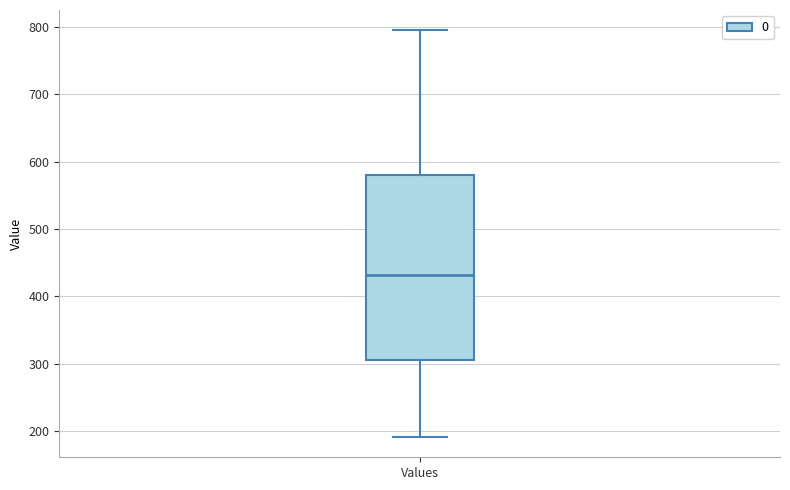

Transcribe this box plot: give where the median line is, the range the box spans, and where the two whiskers end, as read against the y-axis. The values are not printed on the chart, so give them approximately, as read against the axis.

median 430, box 310 to 580, whiskers 190 to 790